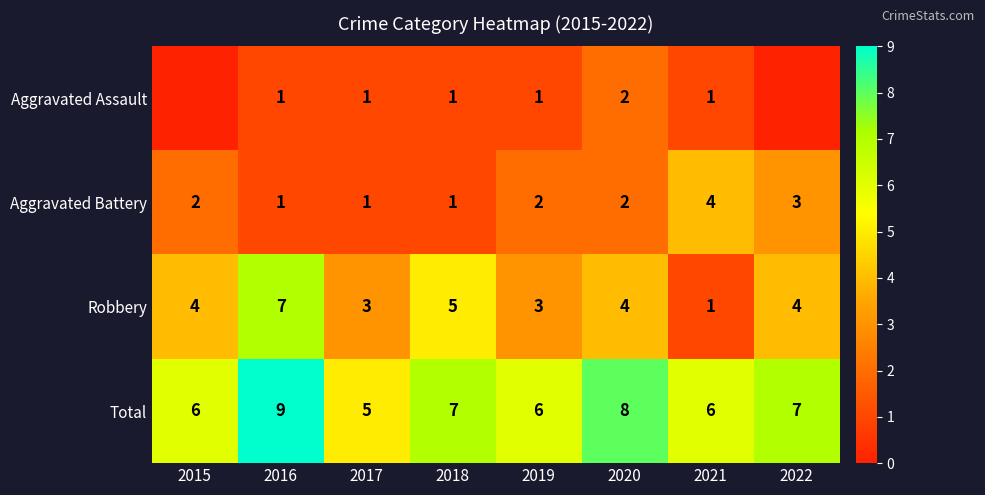

What is the total value across all series at 2021?

12